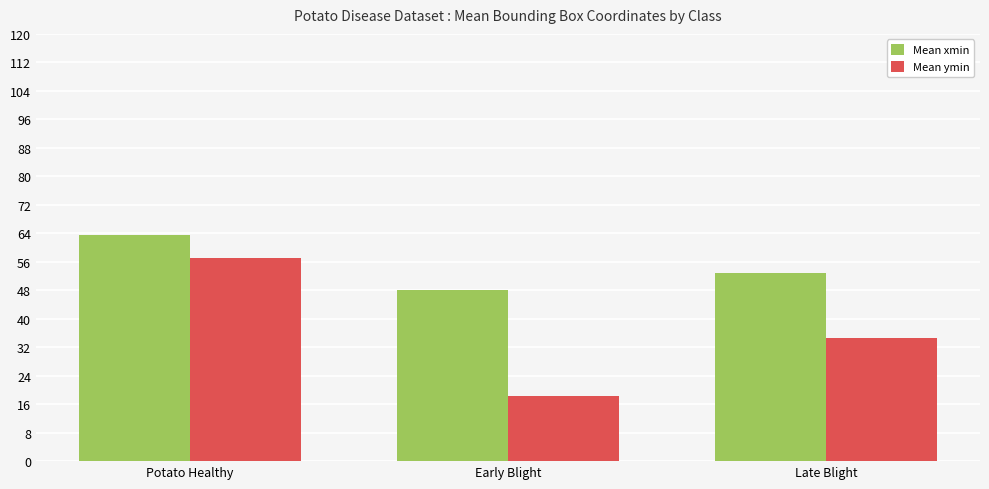

Rank the series by their average value, from lowest to highest.

Mean ymin, Mean xmin